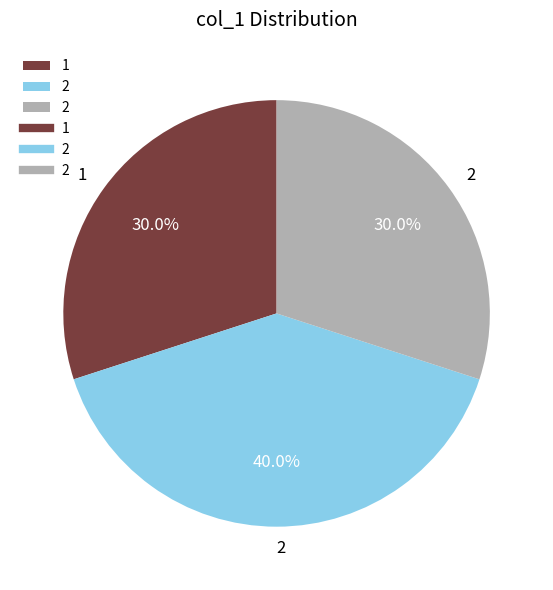

Is there any slice that represents more than half of the pie?

No